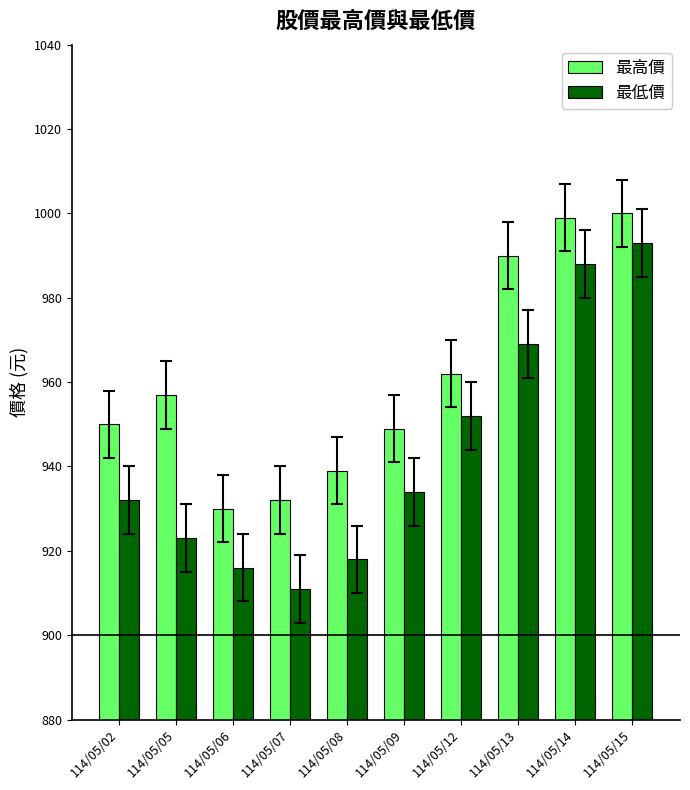

What is the lowest value of the 最高價 series?

930